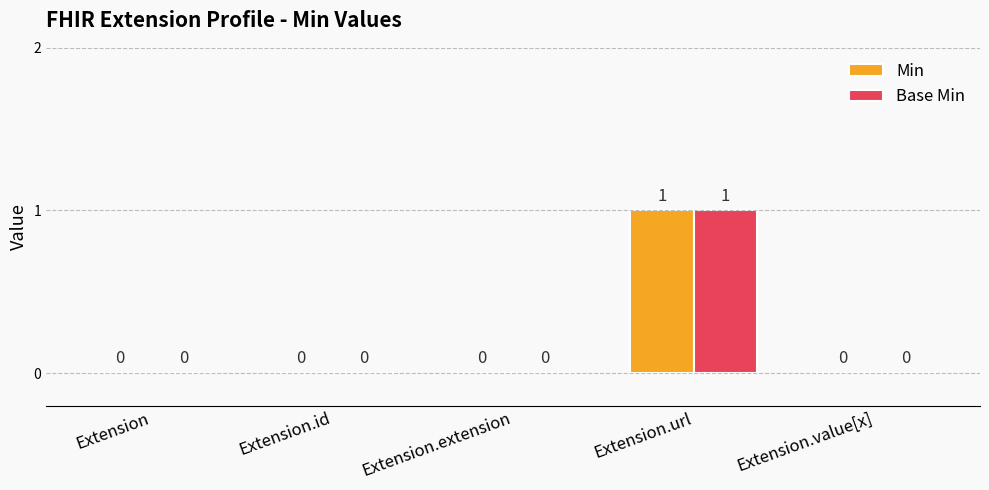

True or false: Min has a value of 1 at Extension.value[x].

False